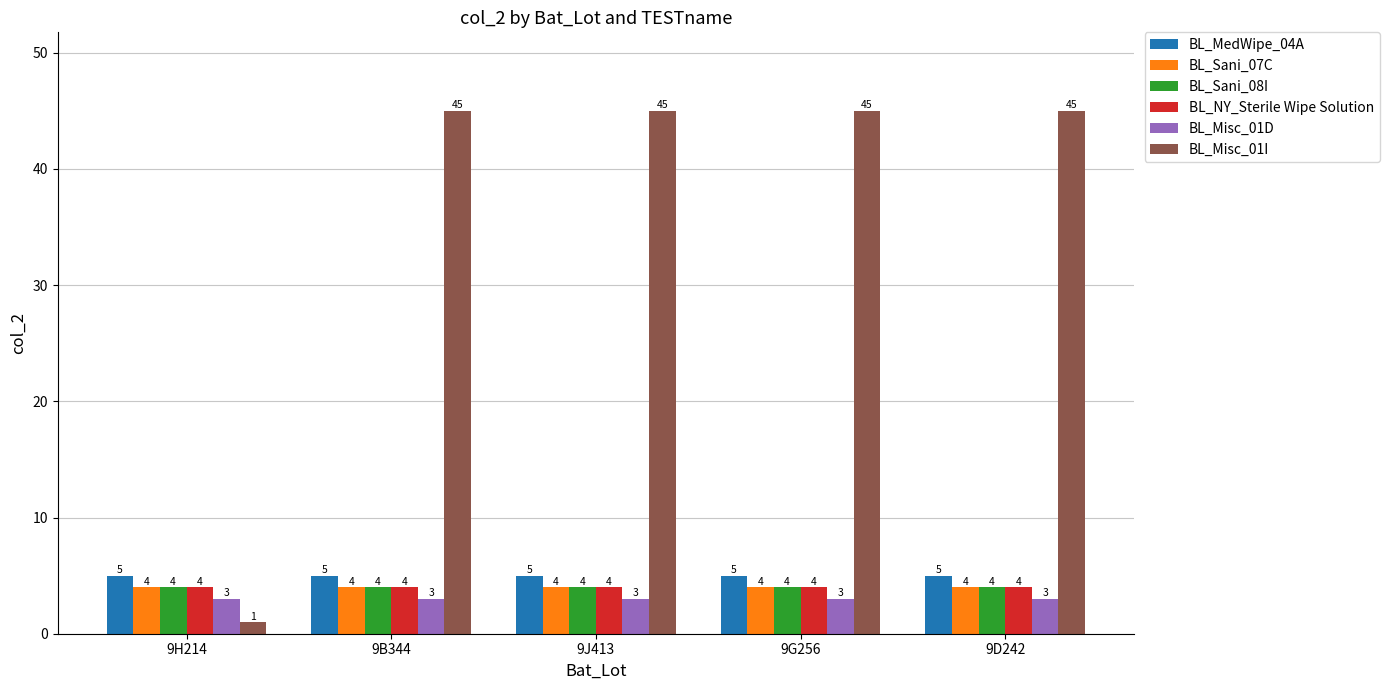

How many bars are there in each group?

6